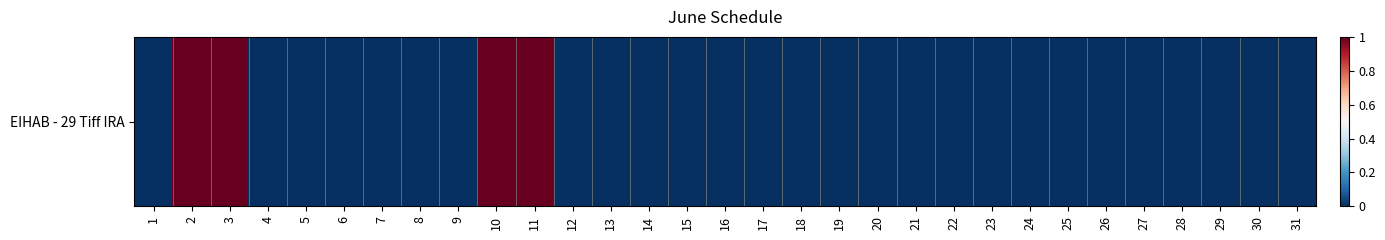

Count the number of data series in this chart.

1